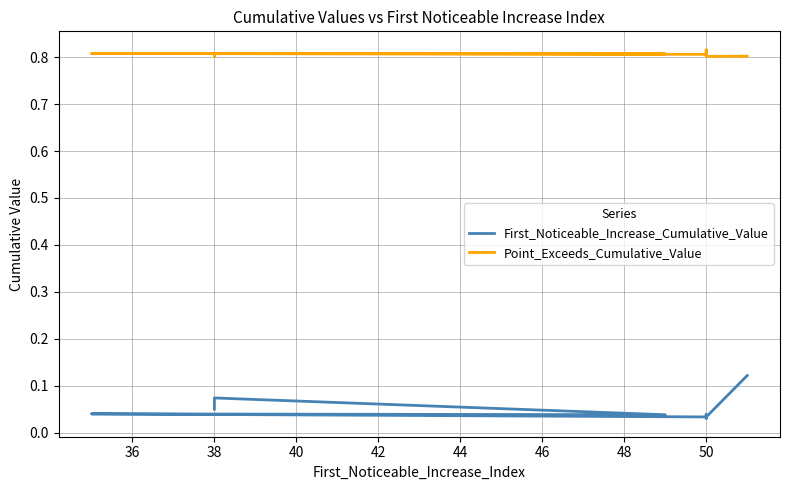

At which category does Point_Exceeds_Cumulative_Value reach its first local peak?

38